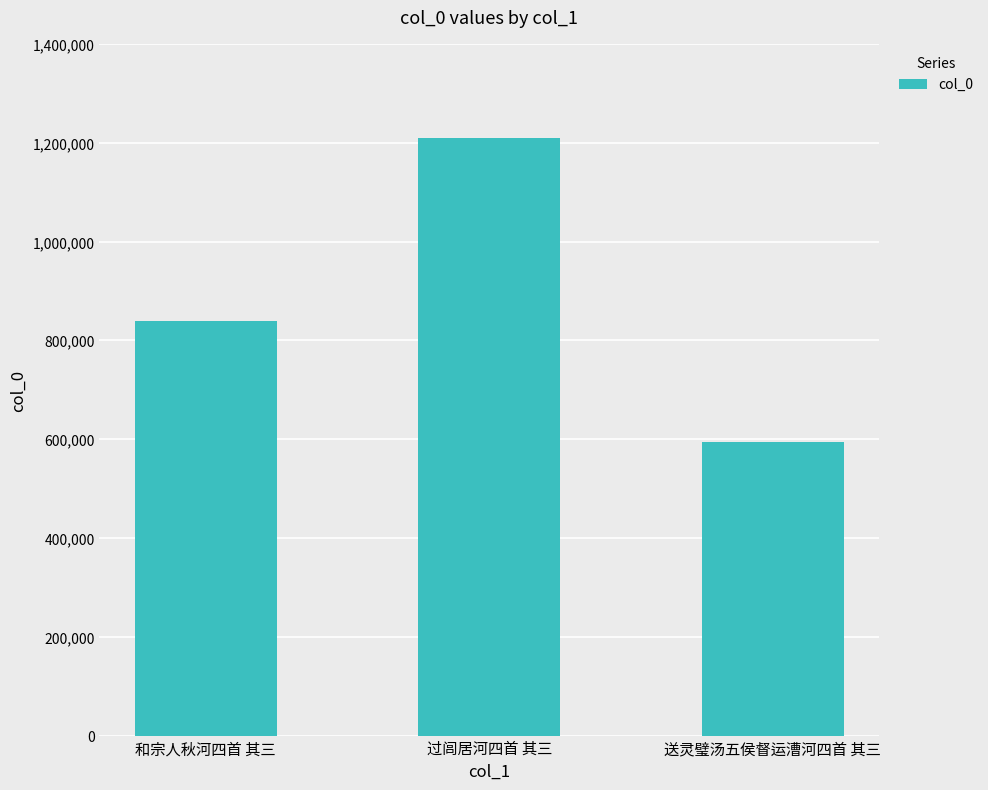

How many data points does each series have?

3